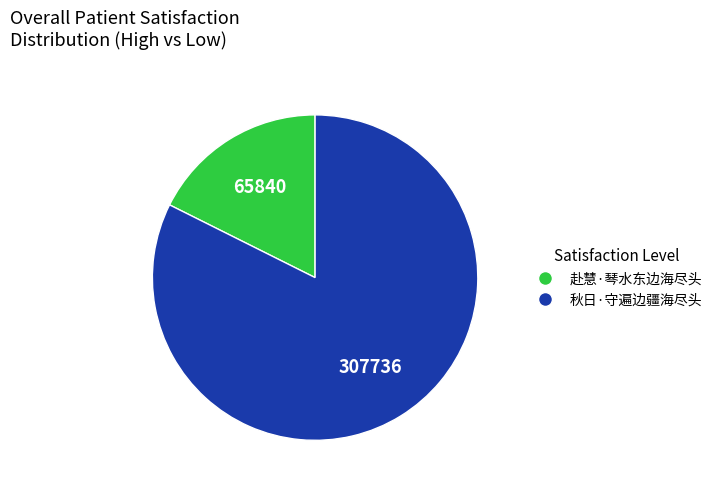

Approximately how many times larger is the value at 秋日·守遍边疆海尽头 compared to 赴慧·琴水东边海尽头?

4.7